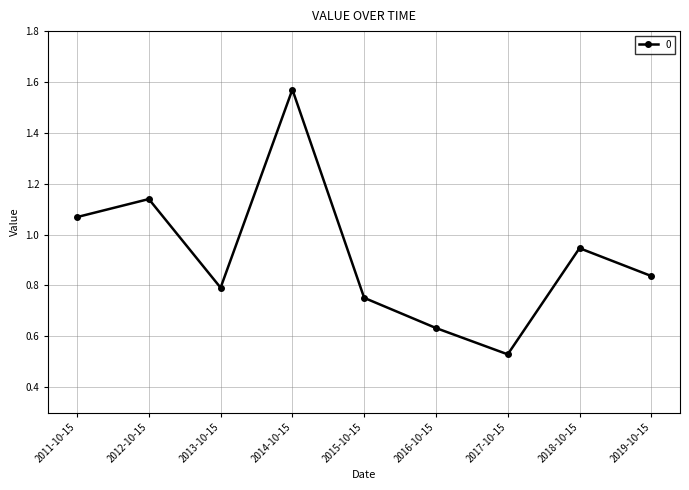

Which has a higher value, 2011-10-15 or 2017-10-15?

2011-10-15